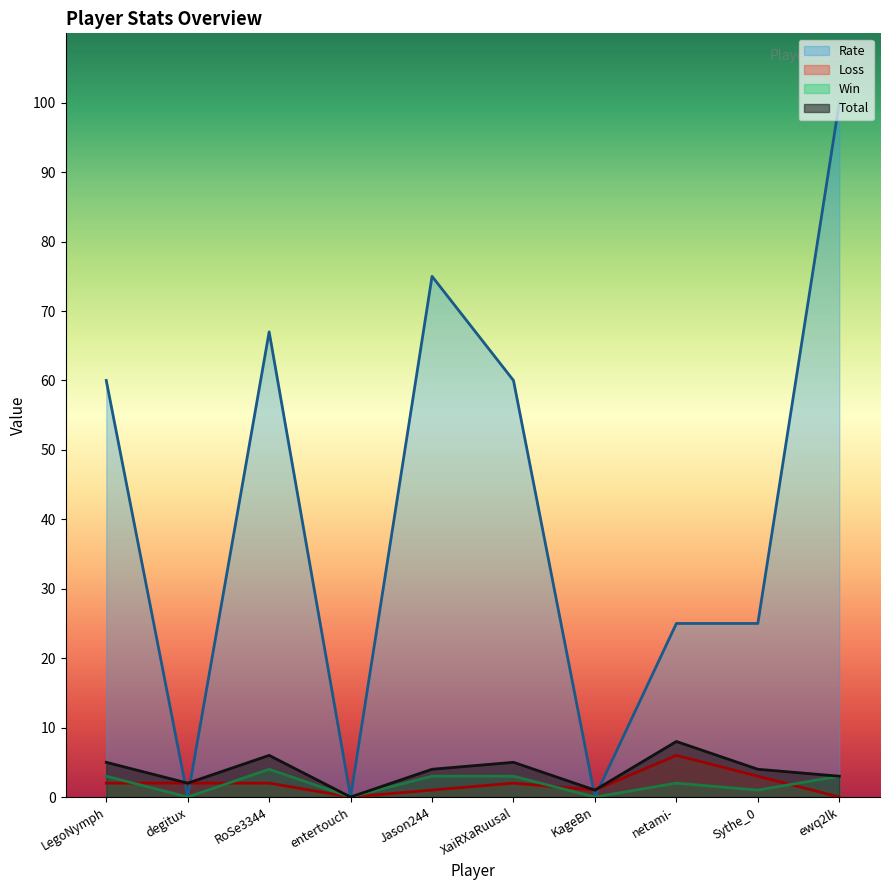

What are all the series names shown in the legend?

Rate, Loss, Win, Total